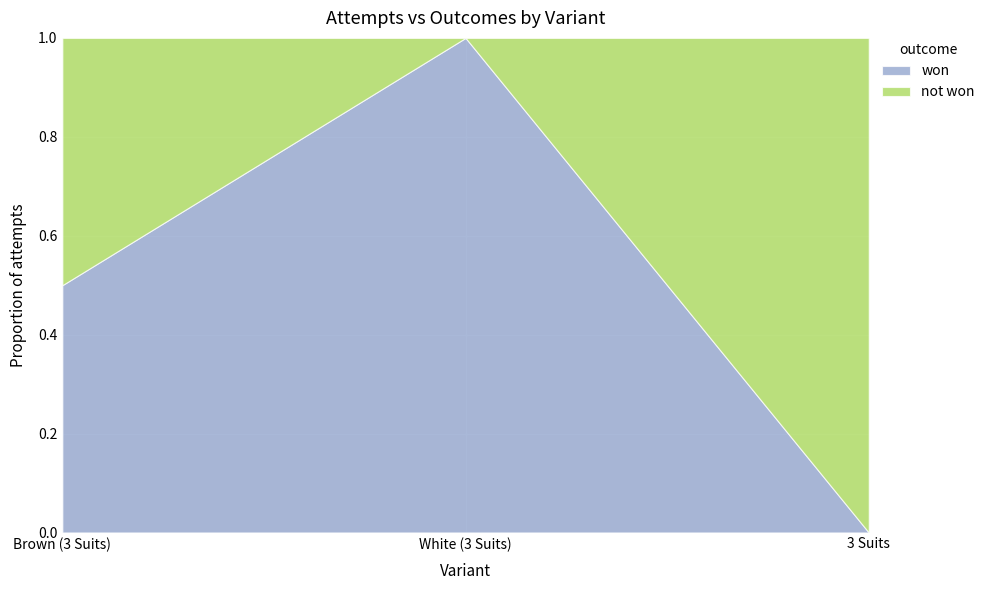

Reading left to right, list the values for the won series.

0.5	1.0	0.0